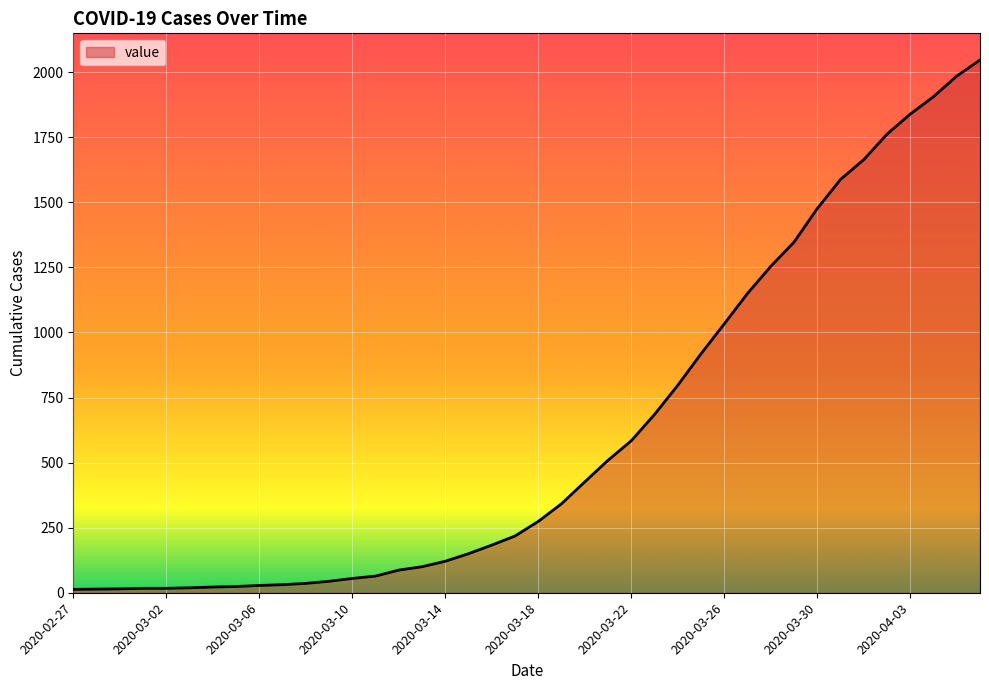

What is the sum of all values?

24844